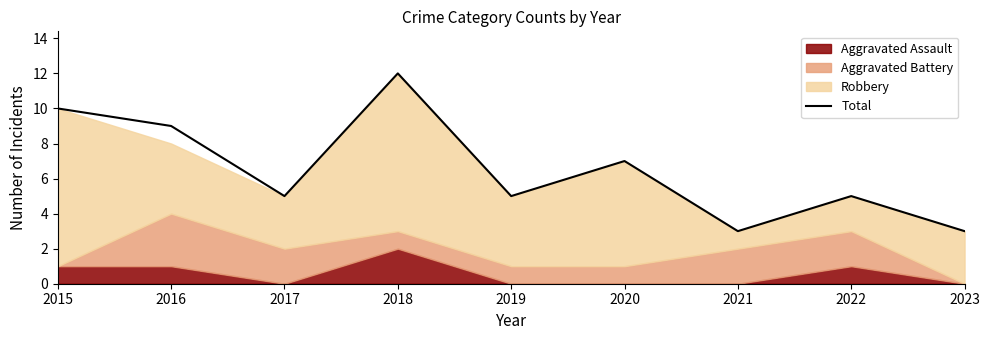

What is the minimum value shown in the chart?

3